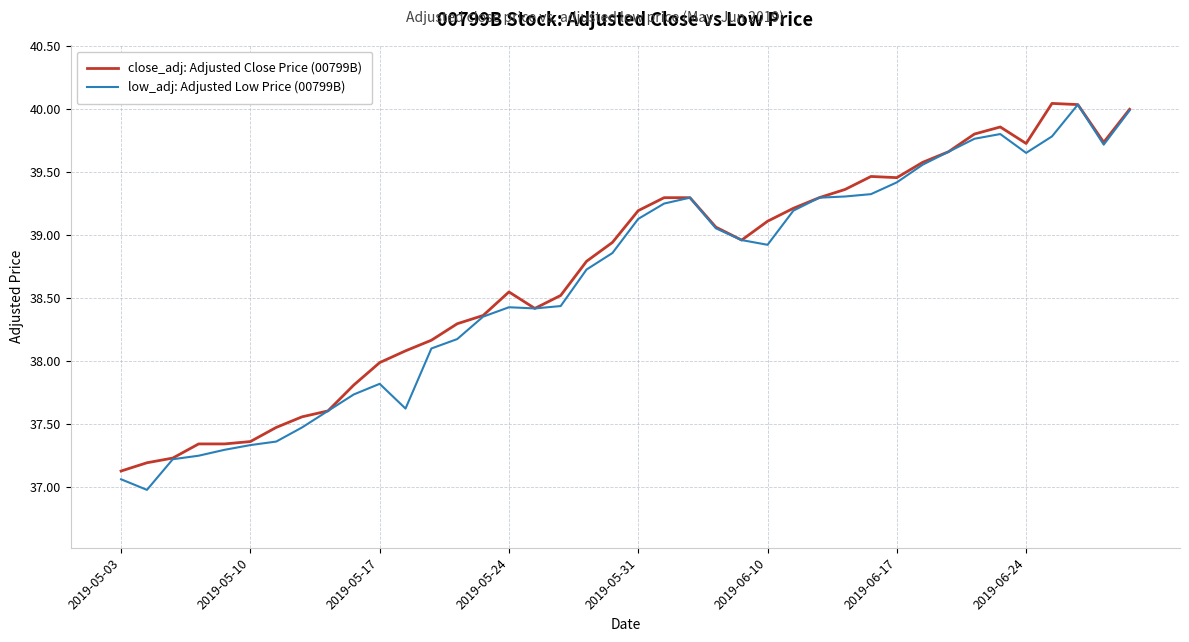

Which series has the largest range (max minus min)?

low_adj: Adjusted Low Price (00799B)